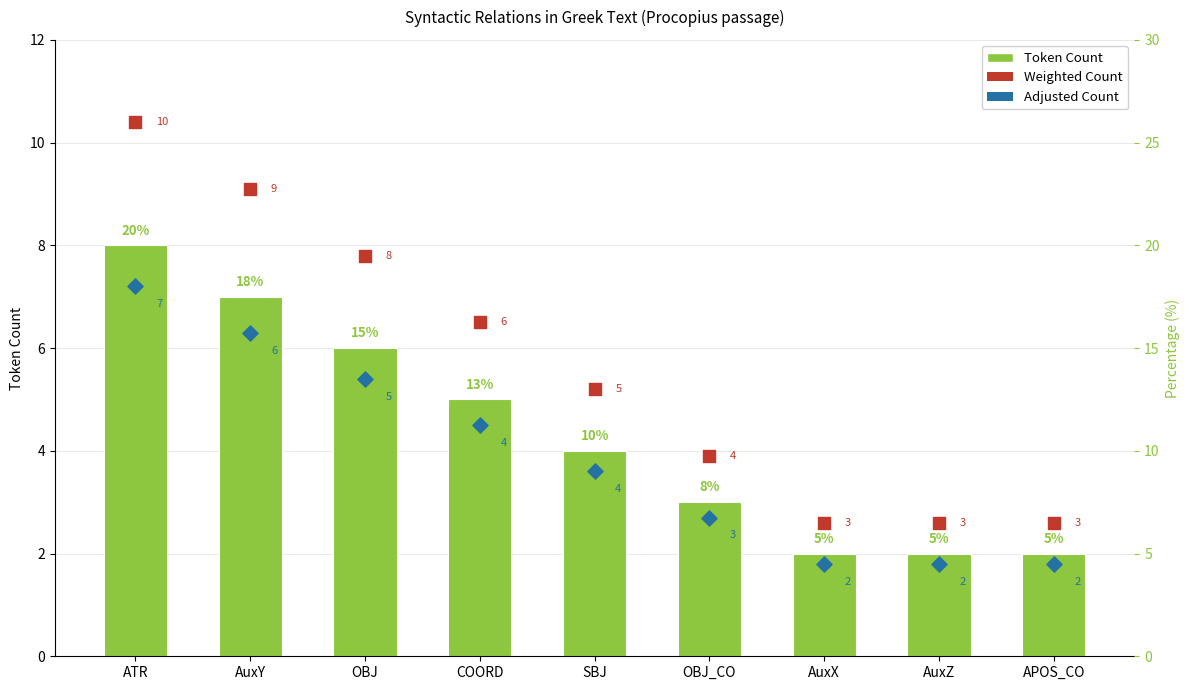

Which series reaches the maximum Y coordinate?

Weighted Count